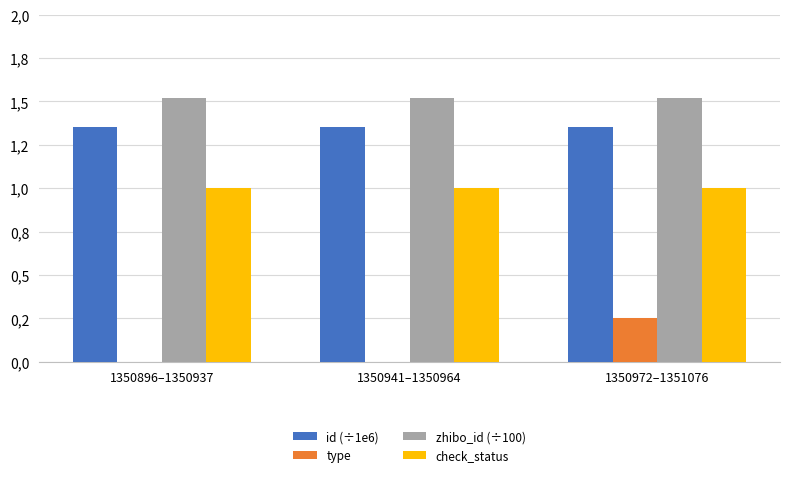

Are the bars horizontal?

No